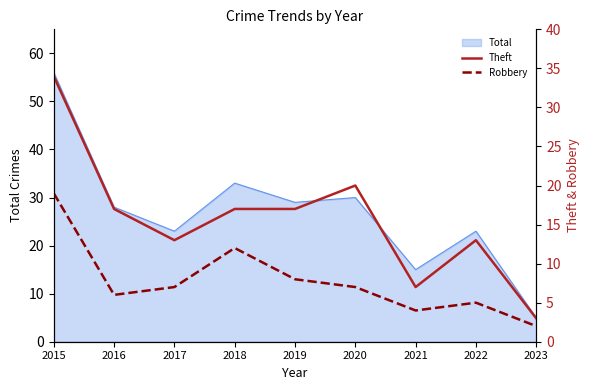

What is the sum of the Robbery values at 2020 and 2019?

15